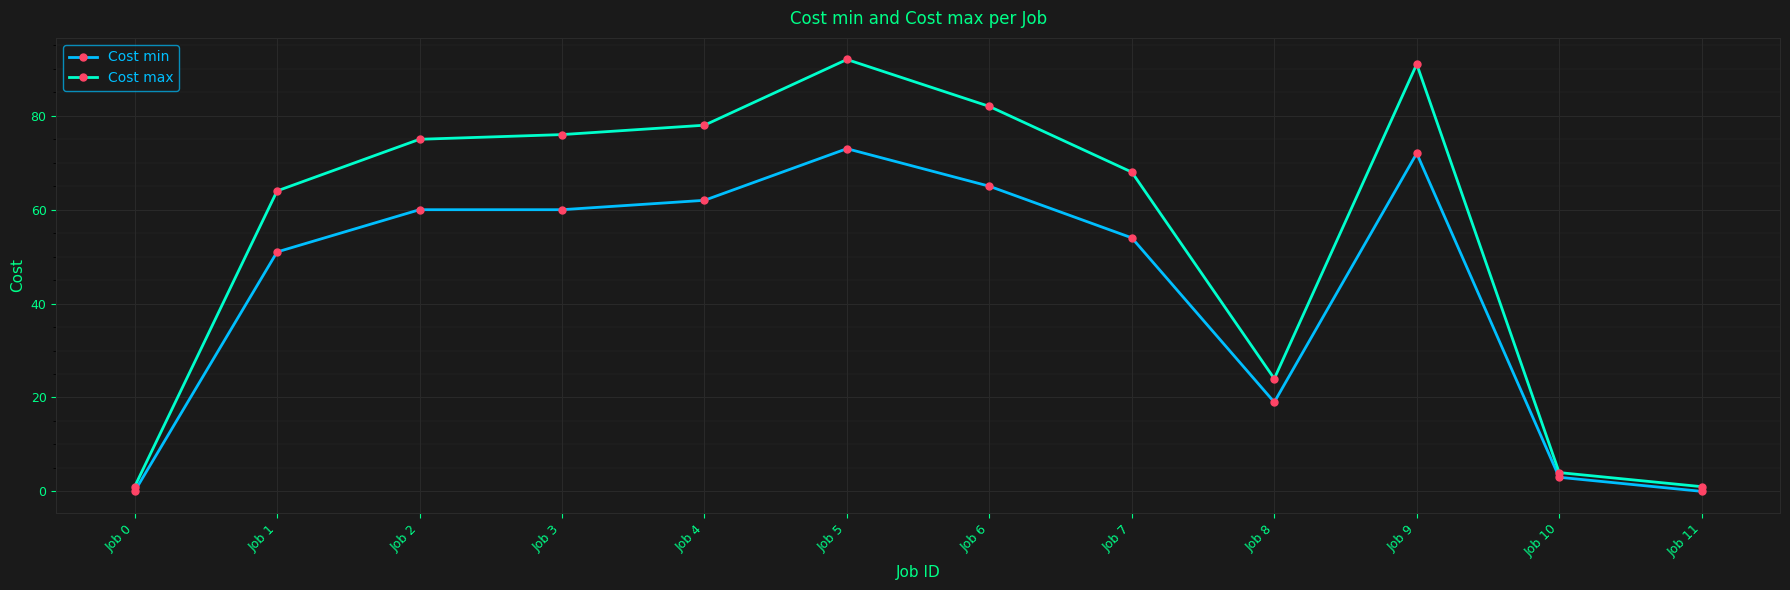

Where is Cost max nearest to the value 46?

Job 1